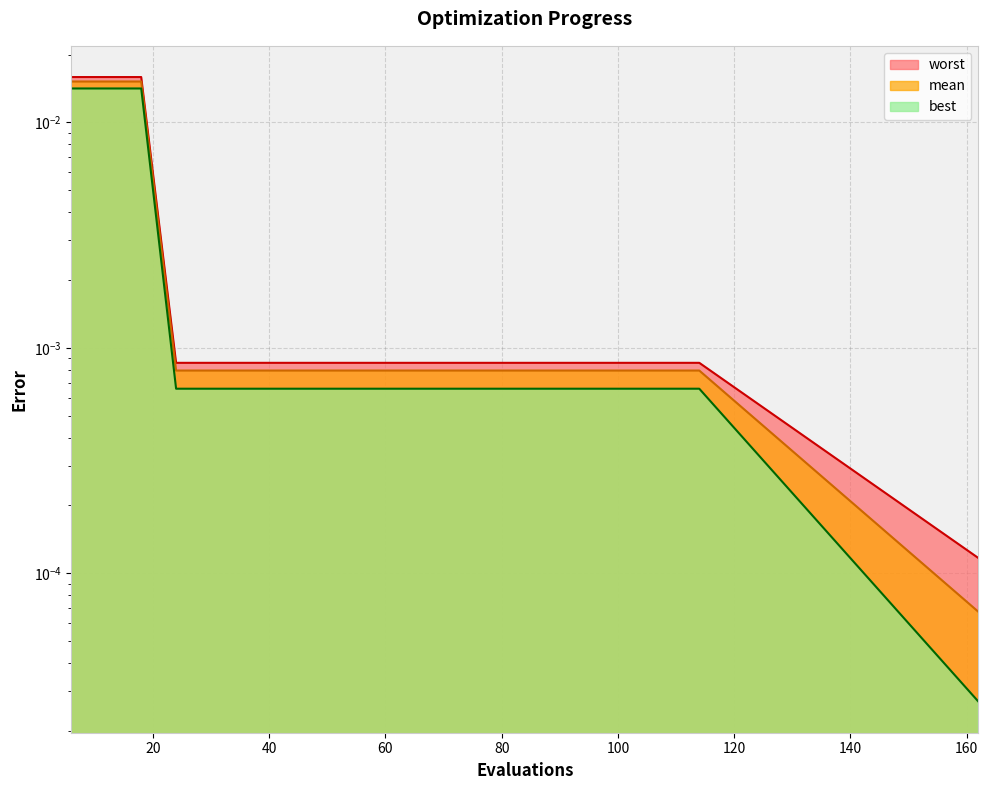

What is the sum of all best values?

0.1